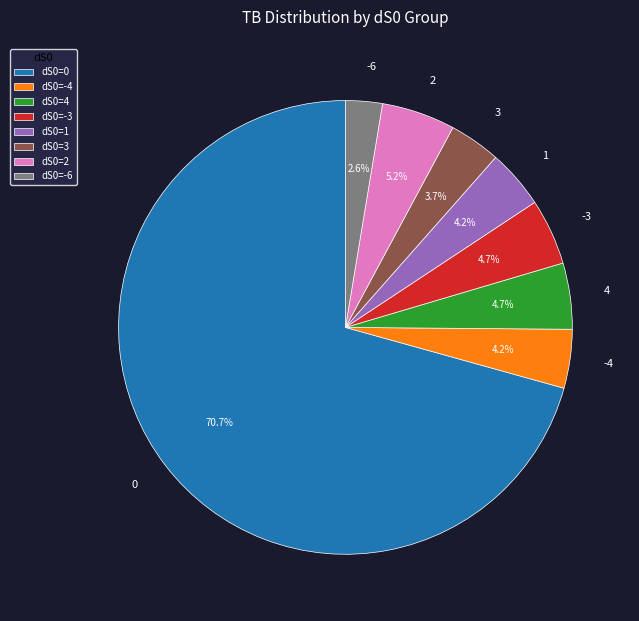

How much of the chart is everything except -6?

97.4%